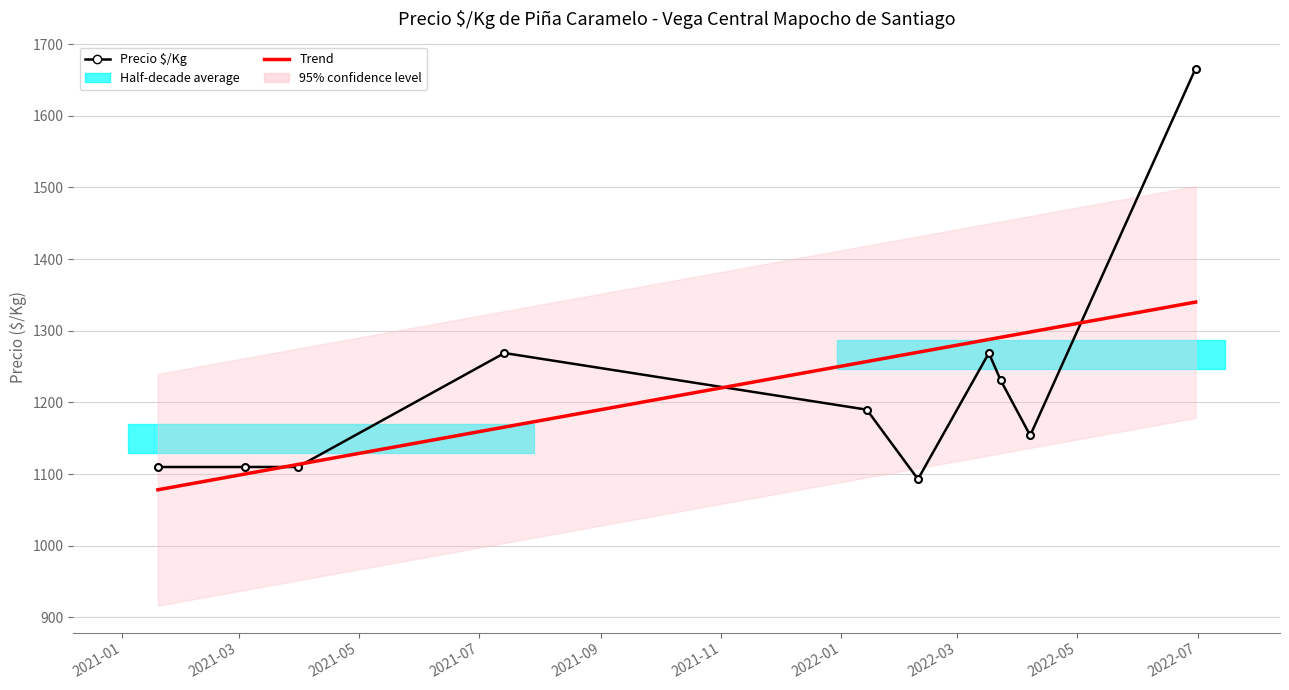

Rank the series at 2021-03 from highest to lowest value.

Precio $/Kg, Trend